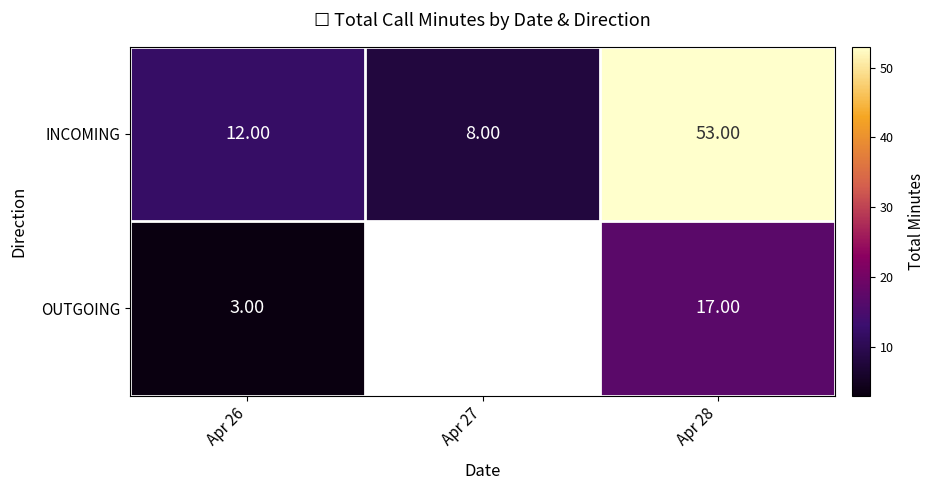

What is the greatest value displayed?

53.0